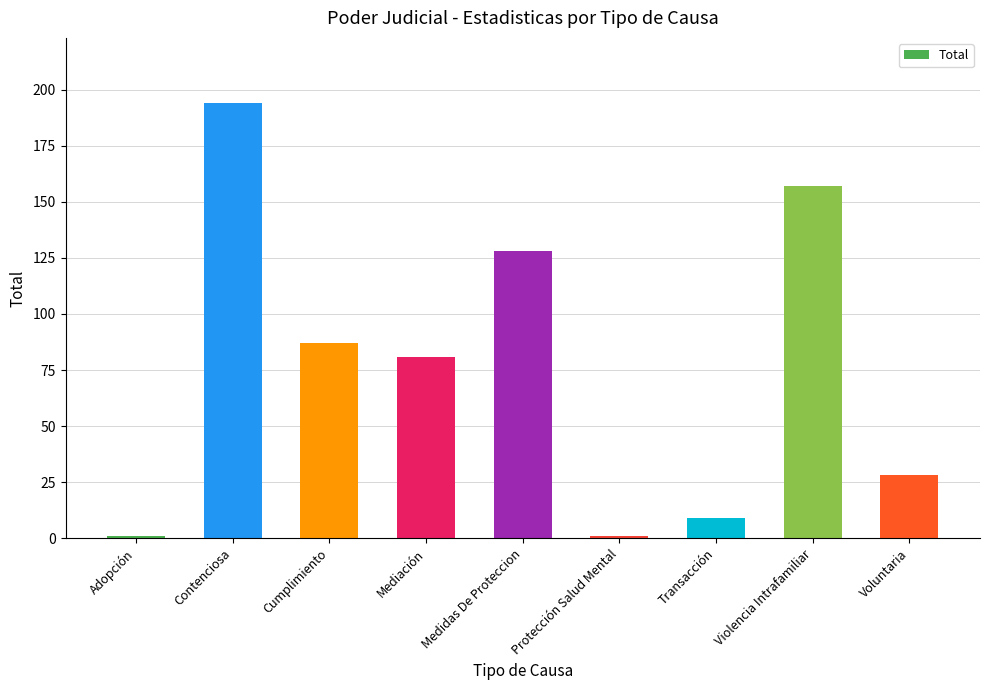

What is the ratio of the value at Violencia Intrafamiliar to the value at Voluntaria?

5.6